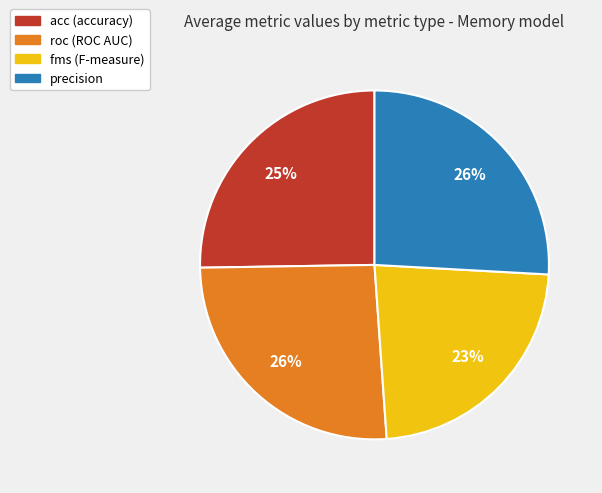

Is there any slice that represents more than half of the pie?

No